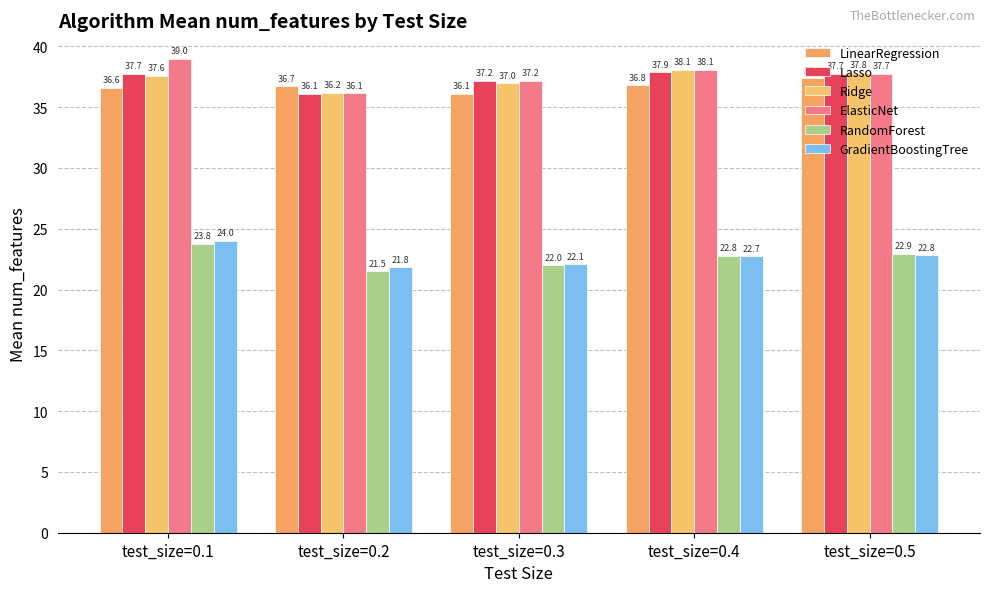

Which series has the largest total across all categories?

ElasticNet